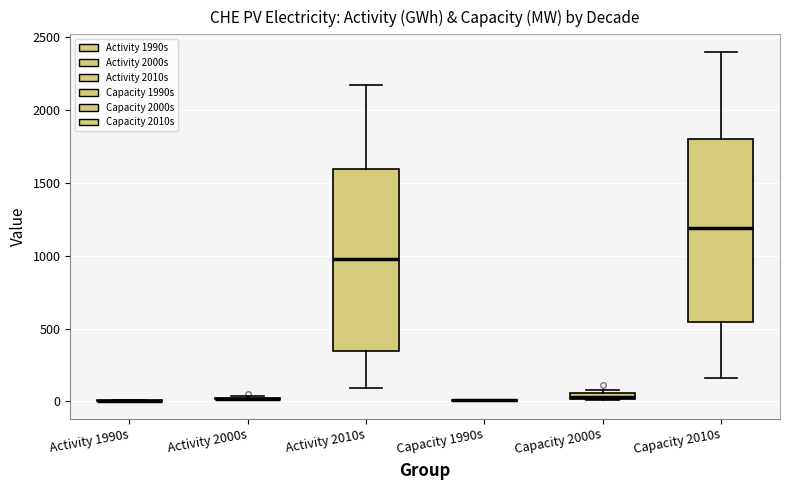

Where does the lower whisker of the box for Capacity 2010s end on the y-axis? The values are not printed on the chart, so give them approximately, as read against the axis.

150